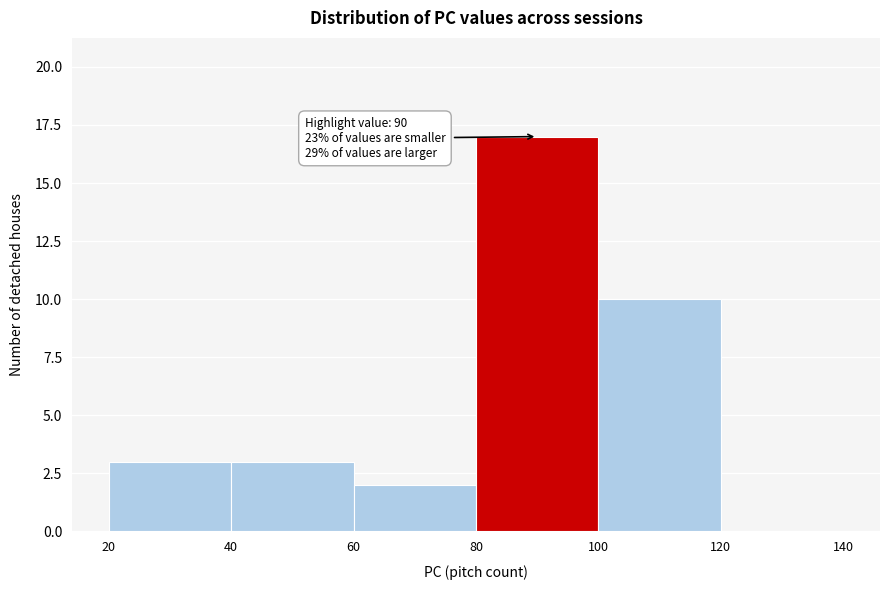

Which range on the x-axis has the tallest bar?

80 to 100